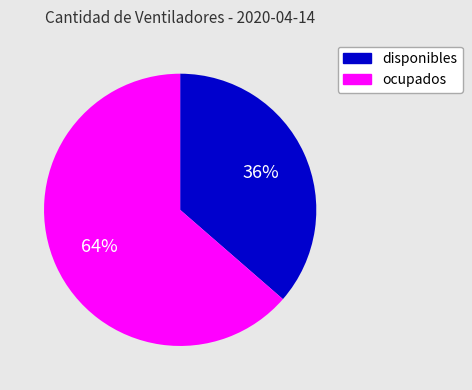

Is it true that ocupados is 55% of the pie?

False